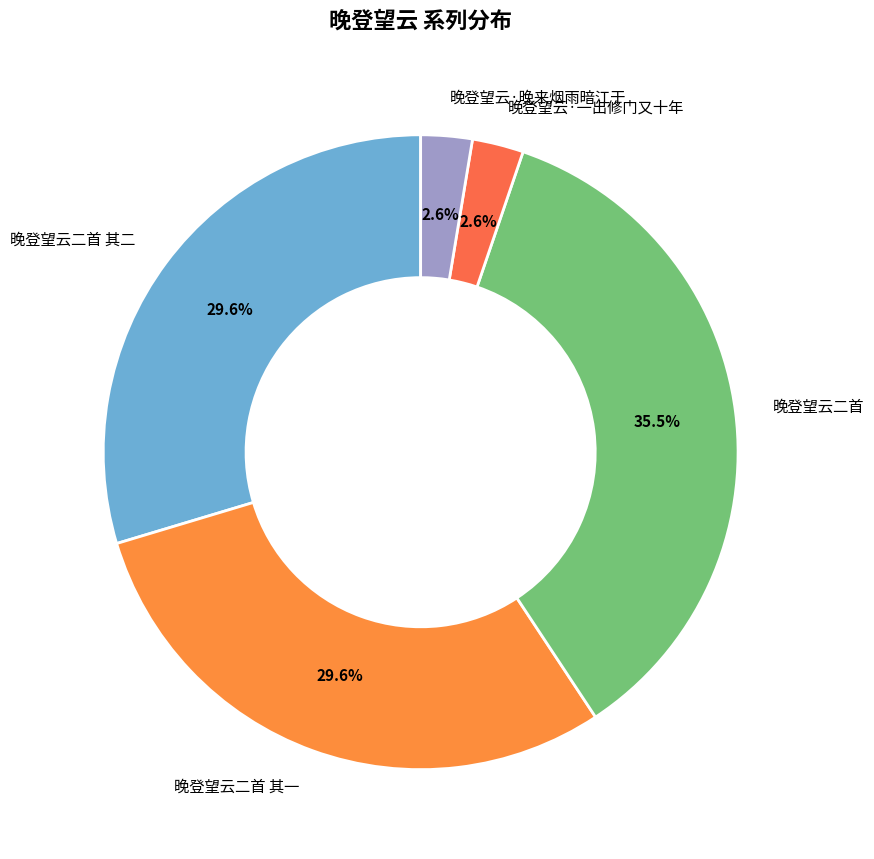

Between 晚登望云二首 其二 and 晚登望云·晚来烟雨暗江干, which is larger?

晚登望云二首 其二